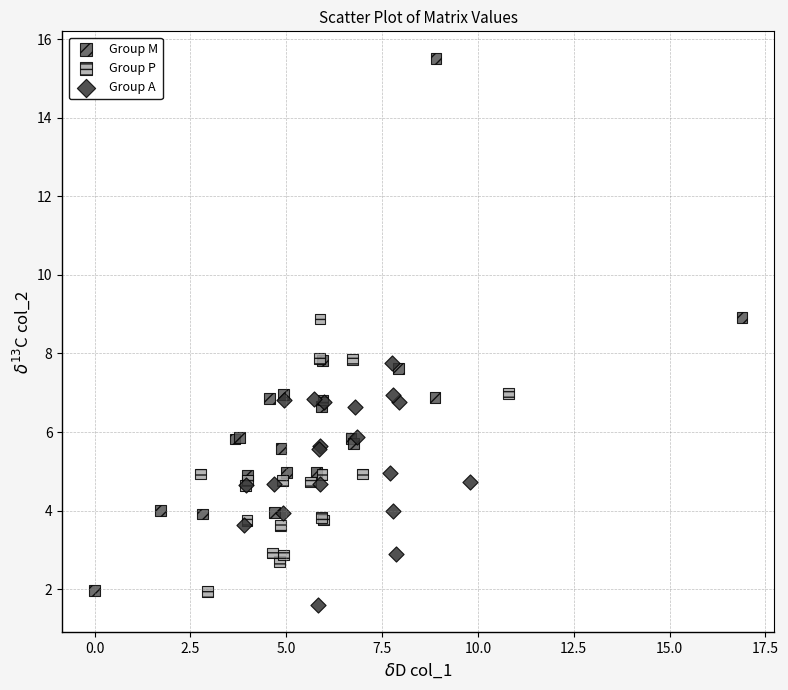

Which series contains the lowest Y value?

Group A